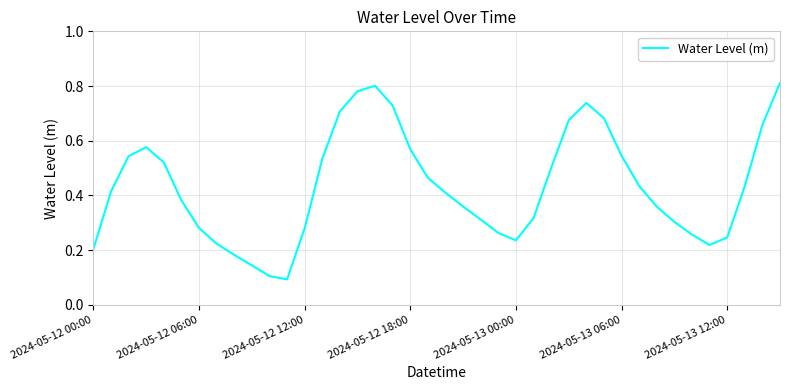

Is this an area chart (filled region under the line)?

No